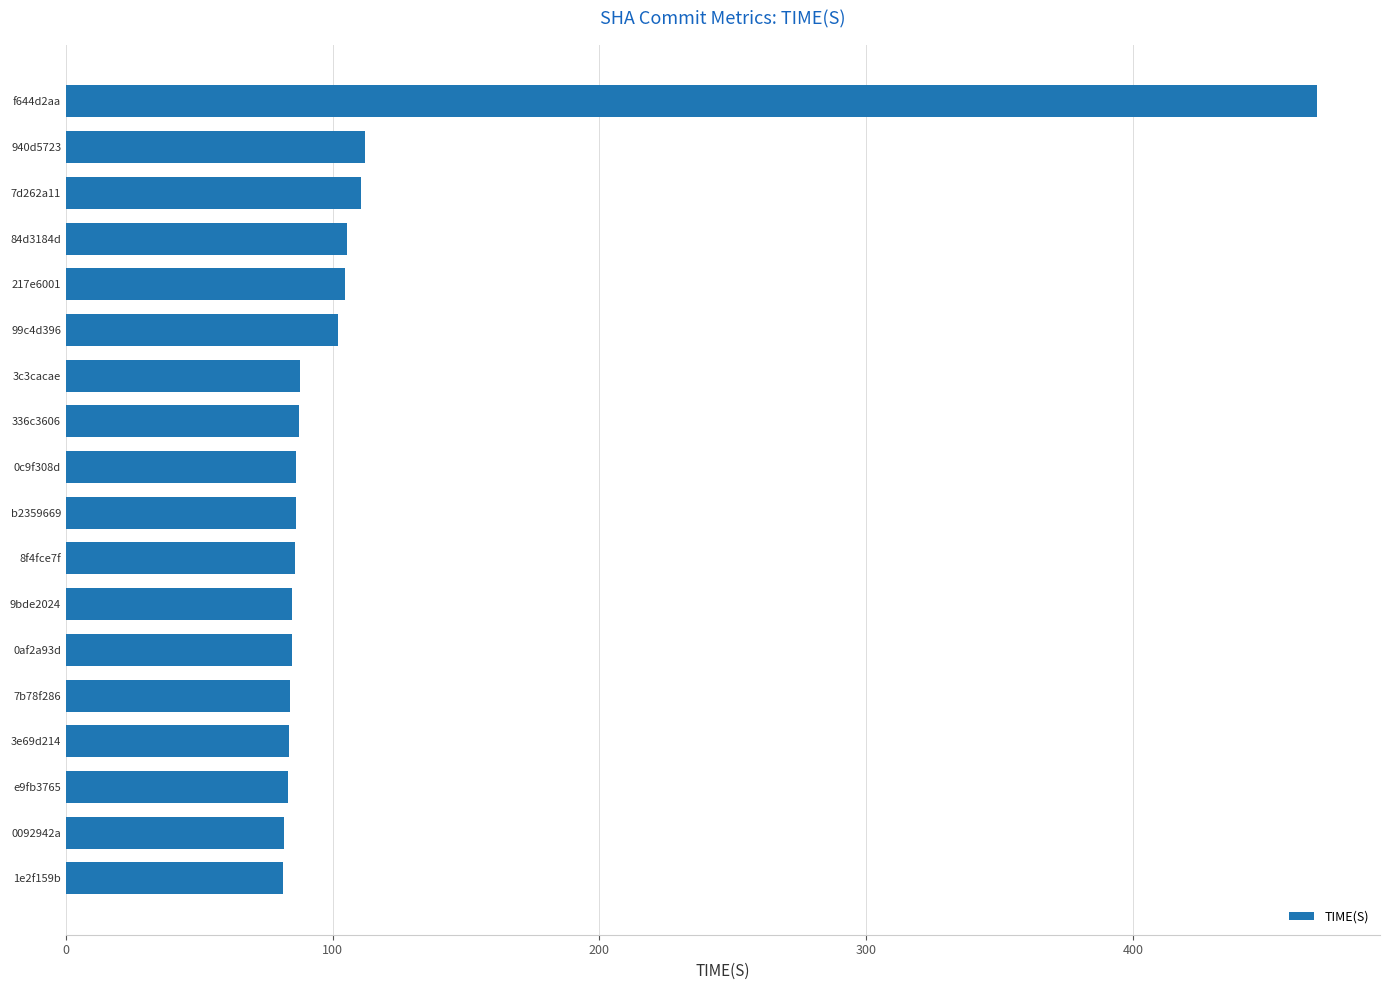

What is the change in value from 1e2f159b to 99c4d396?

+20.6